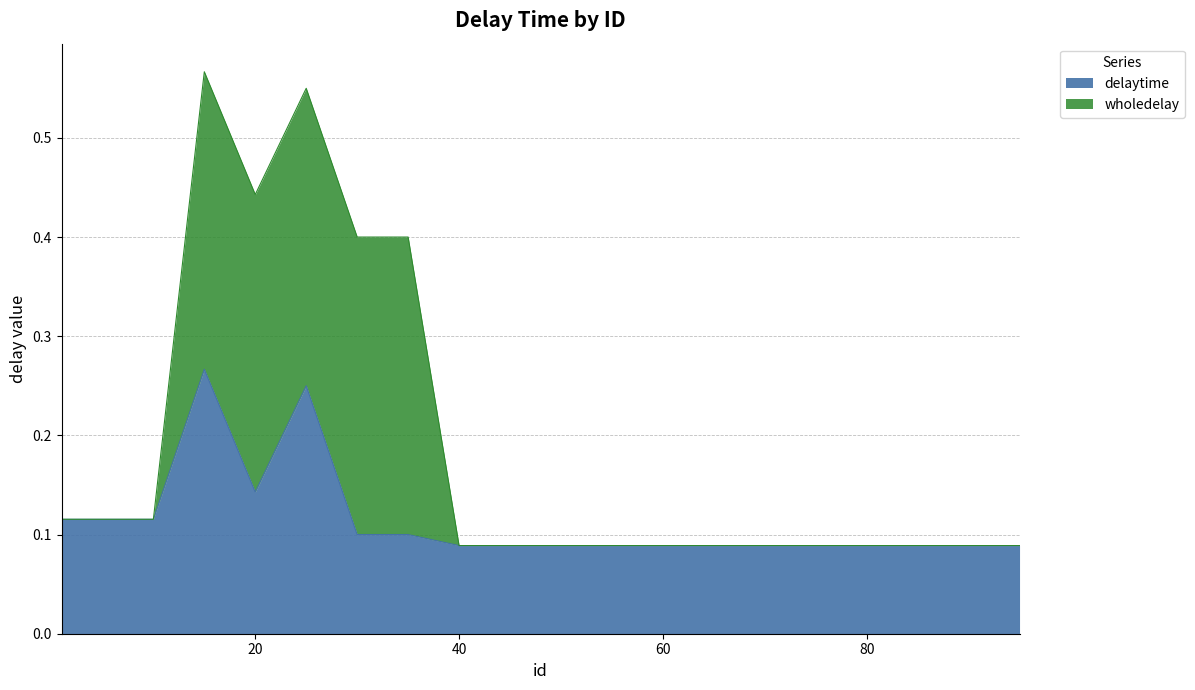

Rank the categories by value from lowest to highest.

40, 45, 50, 55, 60, 65, 70, 75, 80, 85, 90, 95, 30, 35, 1, 5, 10, 20, 25, 15